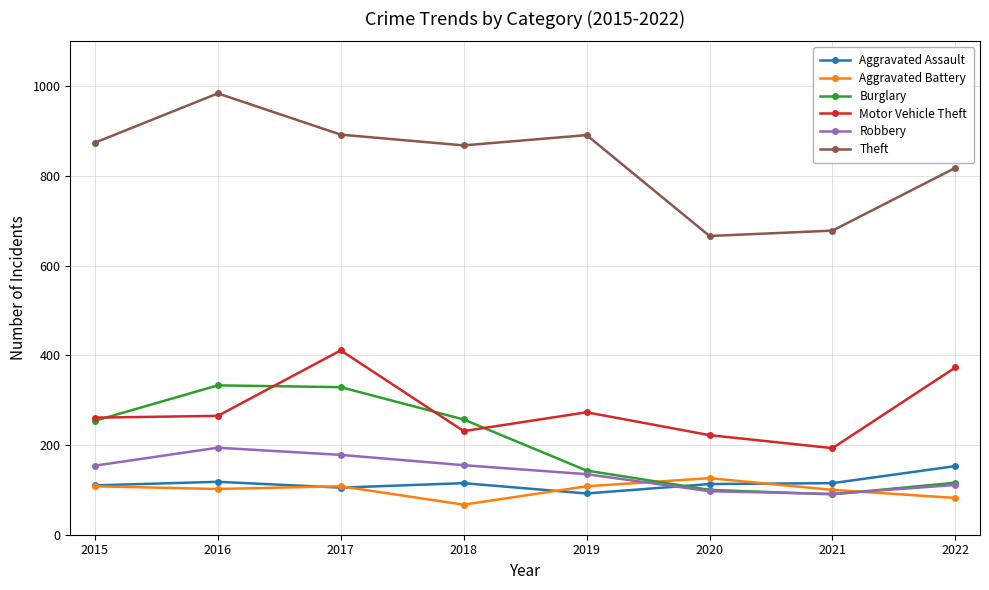

In Aggravated Battery, how many points are higher than both neighbors (excluding endpoints)?

2